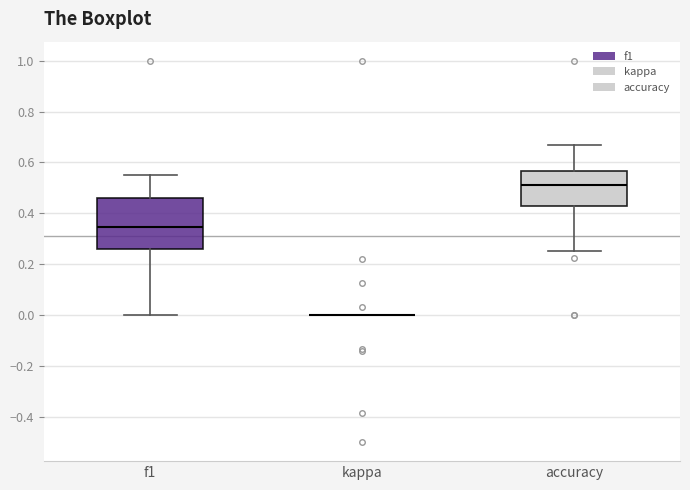

Comparing the boxes themselves (not the whiskers), which one is the tallest?

f1